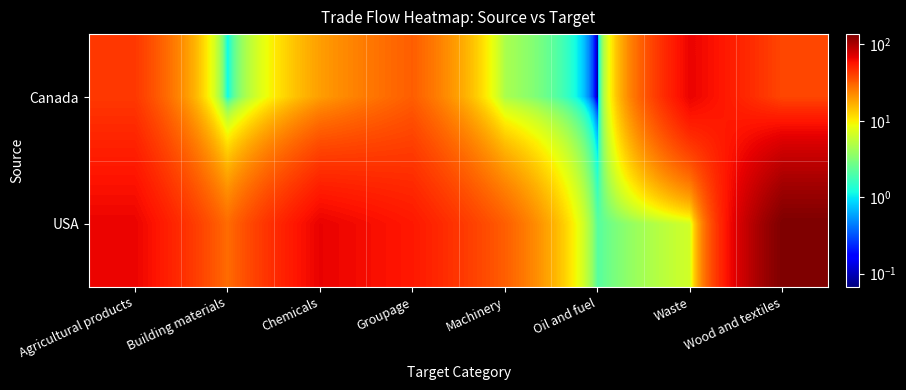

Rank the series by their average value, from highest to lowest.

USA, Canada